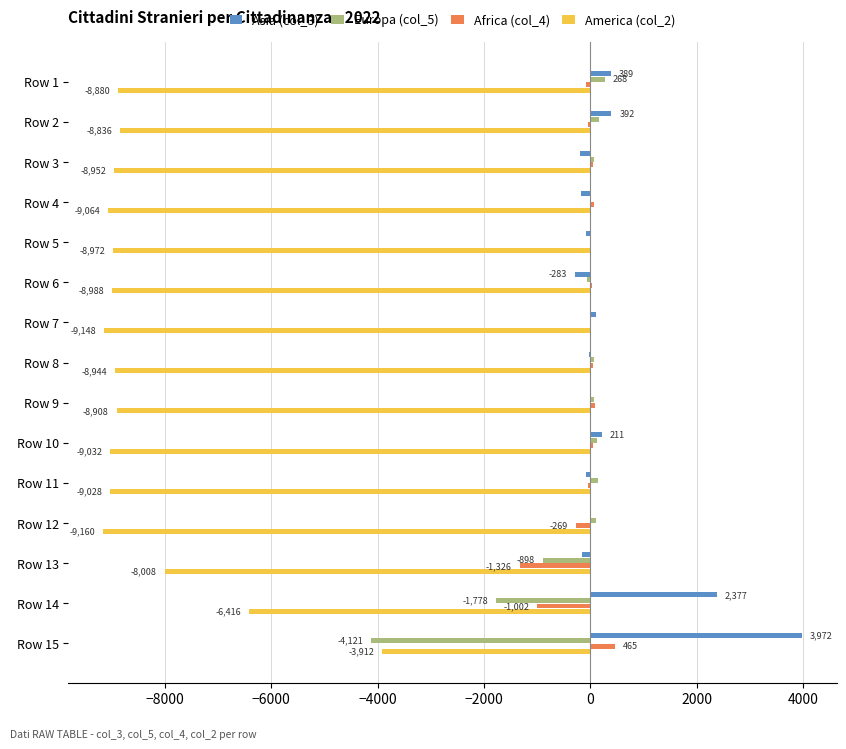

At which category is the sum across all series the highest?

Row 15